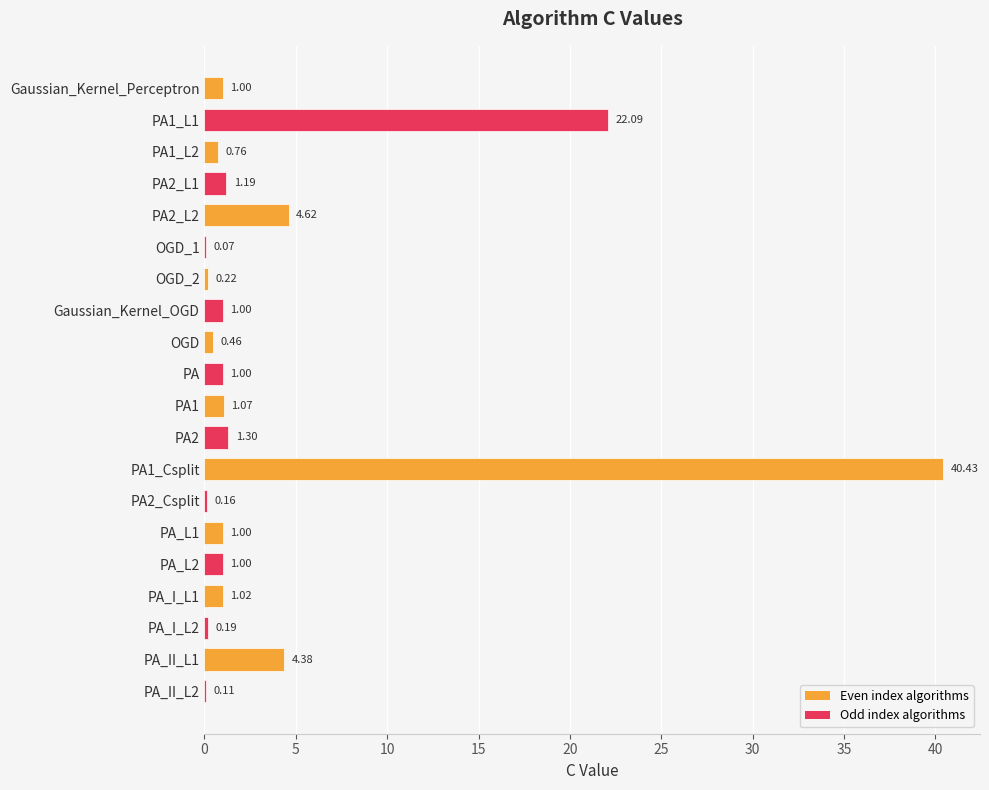

What is the change in value from OGD_1 to PA1?

+1.0